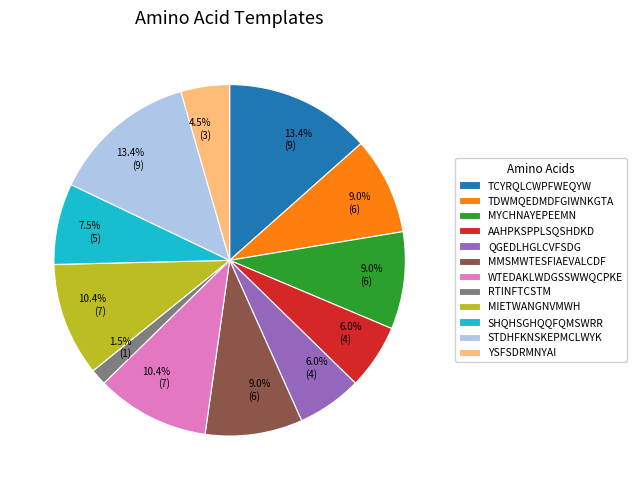

Does any single category account for the majority?

No